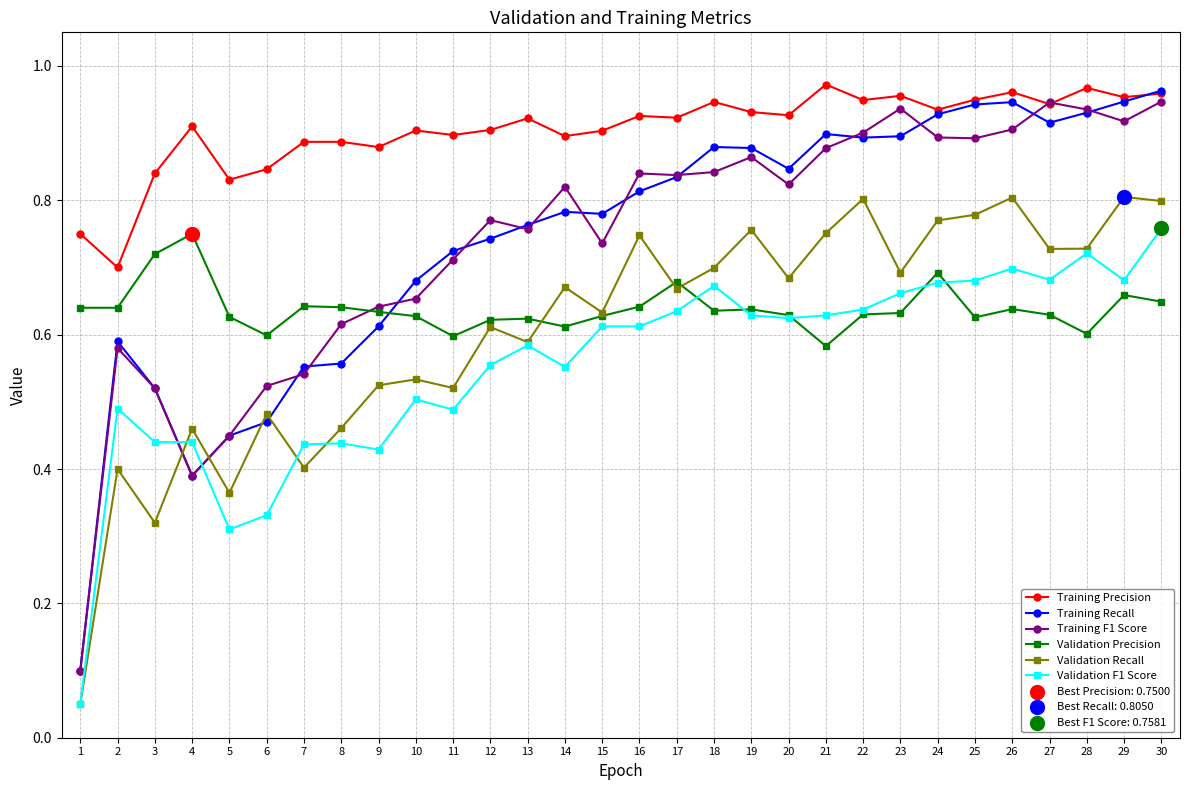

What is the total value across all series at 16?

4.6